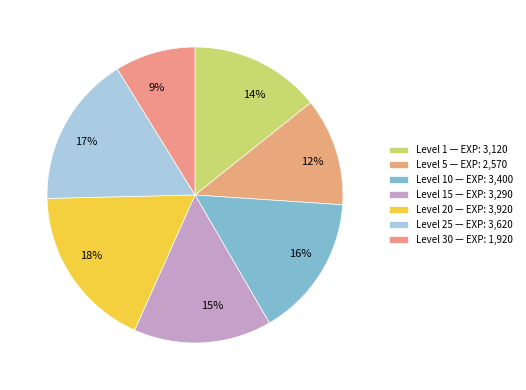

Does 14% represent more than half of the total?

No